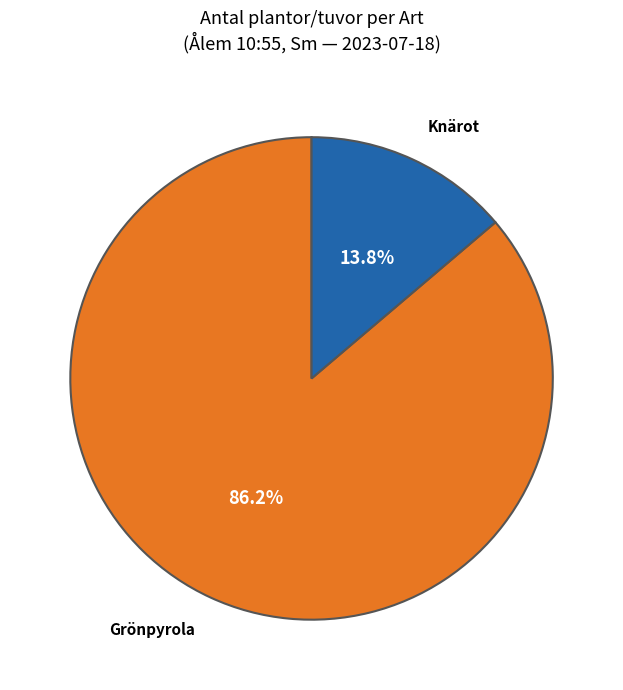

How many slices are in this pie chart?

2